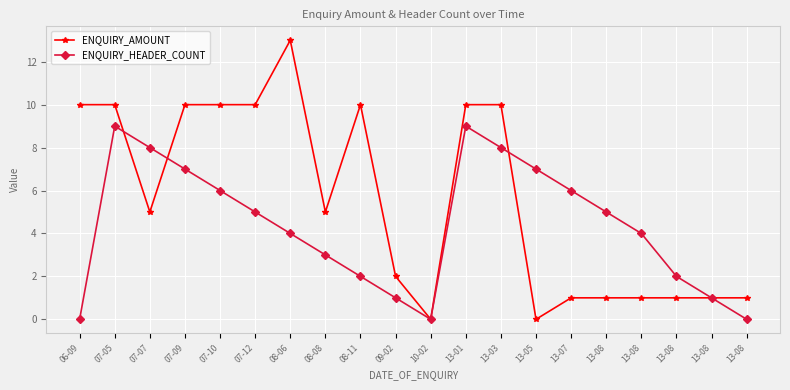

In ENQUIRY_AMOUNT, how many points are lower than both neighbors (excluding endpoints)?

4